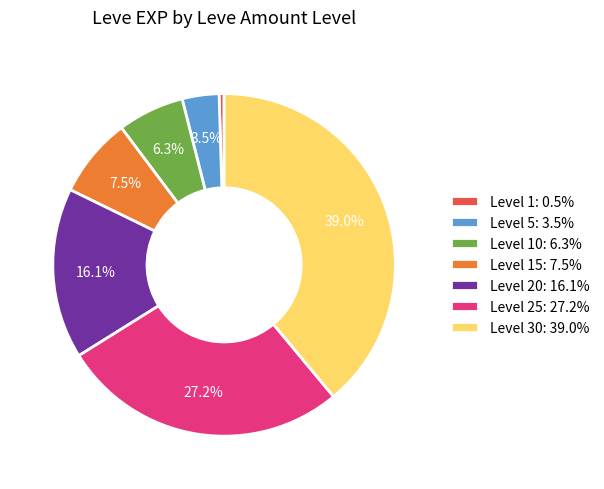

Do Level 30: 39.0% and Level 15: 7.5% together represent more than half of the pie?

No